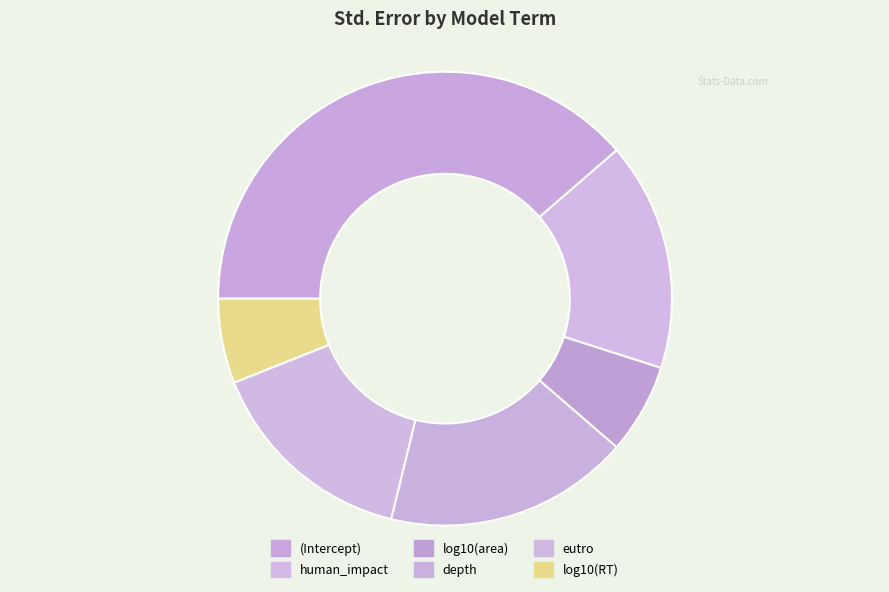

Which slice is the smallest?

log10(RT)